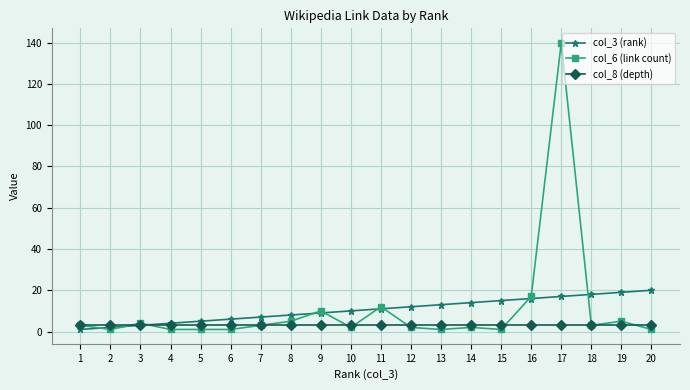

The col_6 (link count) series shows 2 at 10. True or false?

True